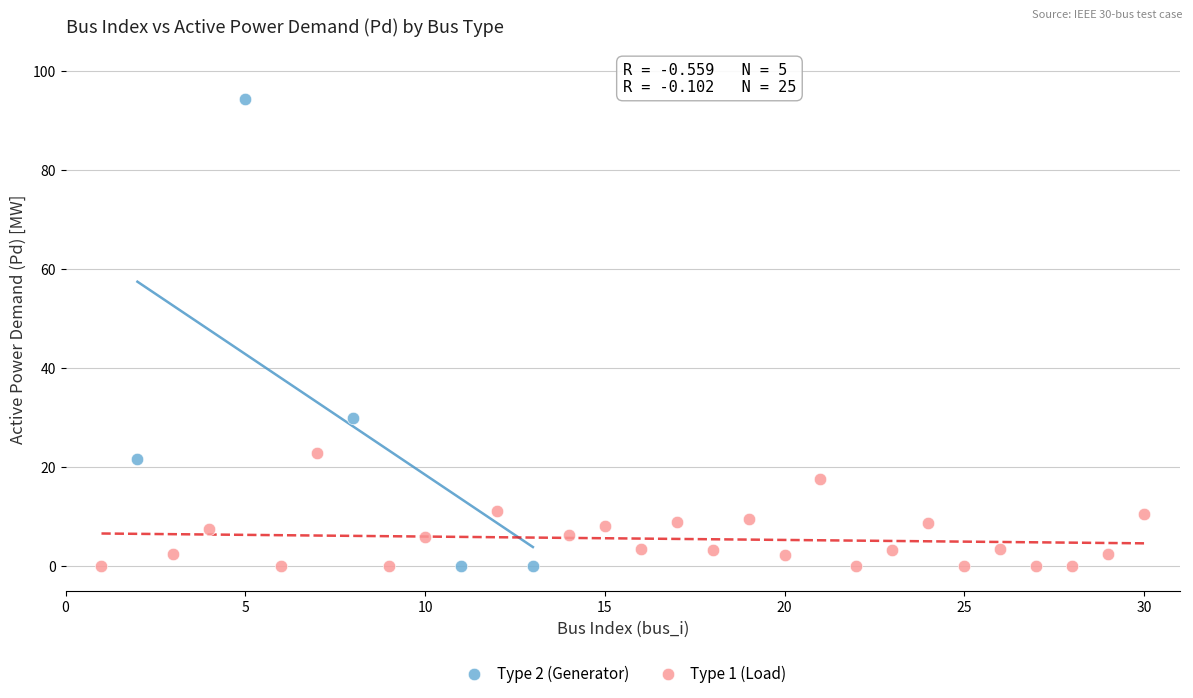

Which series has the largest Y range (max minus min)?

Type 2 (Generator)